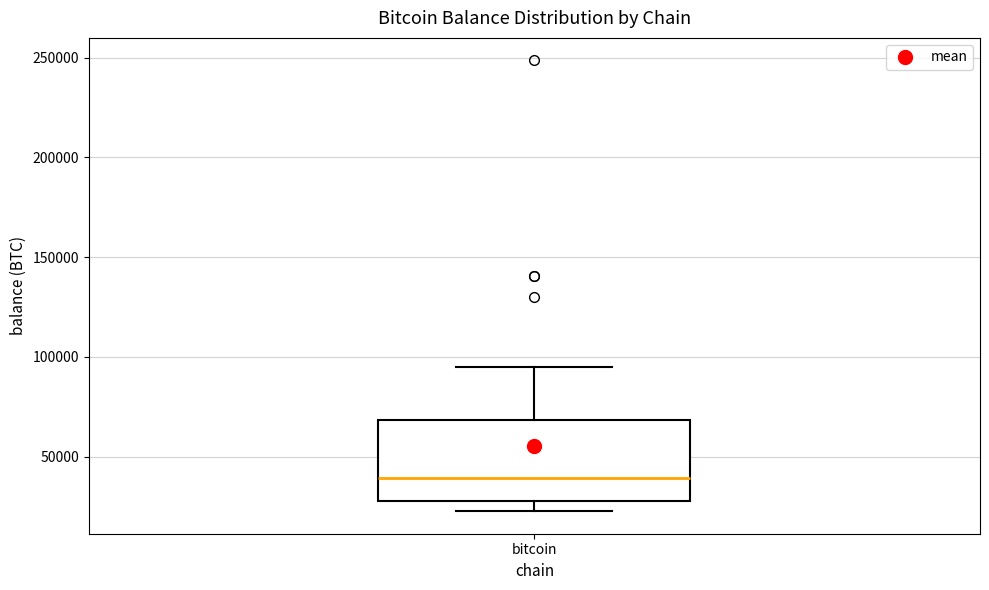

Transcribe this box plot: give where the median line is, the range the box spans, and where the two whiskers end, as read against the y-axis. The values are not printed on the chart, so give them approximately, as read against the axis.

median 40000, box 25000 to 70000, whiskers 25000 (just below the box's lower edge) to 95000